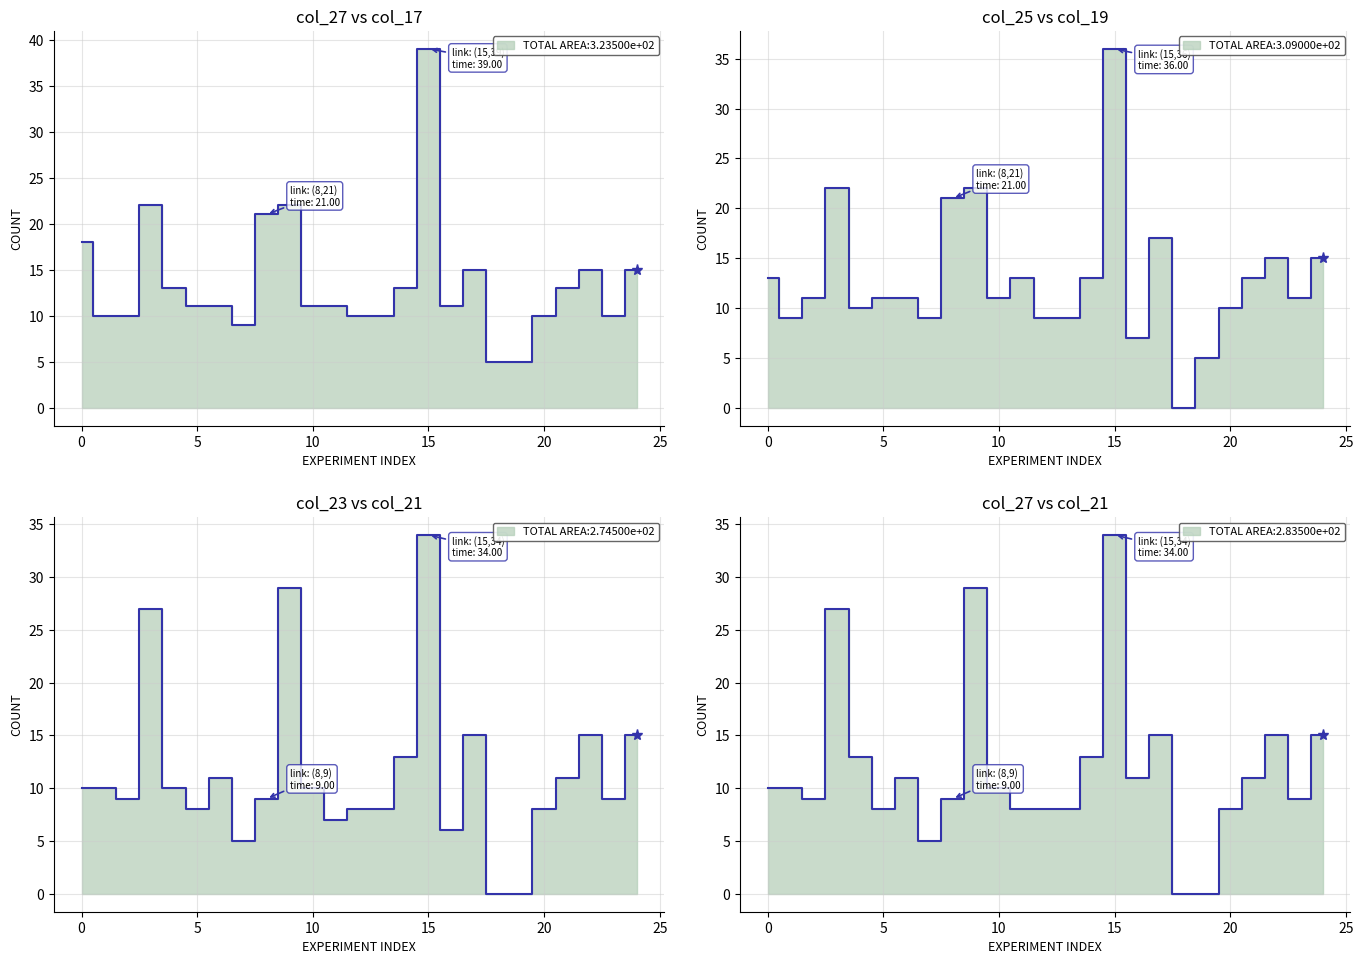

Between 9 and 19, which is larger?

9